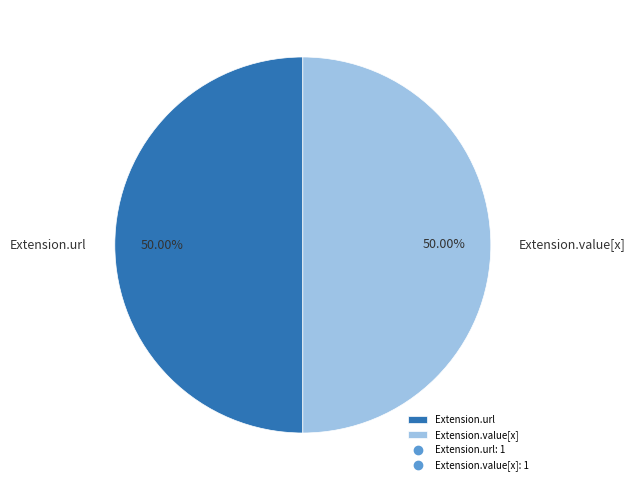

Count the number of slices in the pie.

2